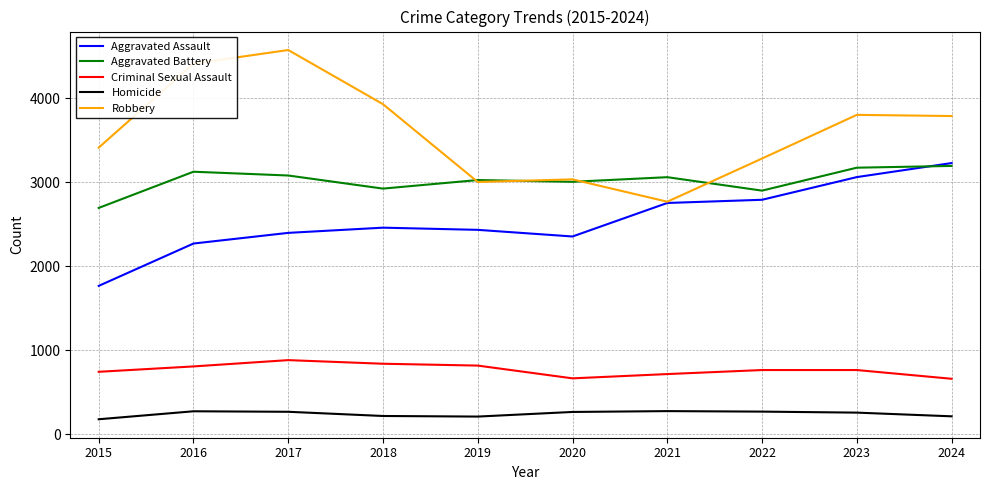

What is the total value across all series at 2015?

8783